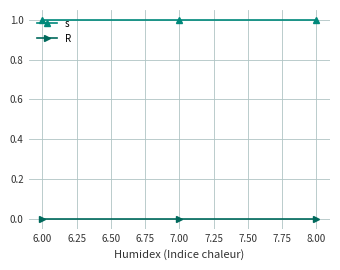

At 6.00, list the series in order from smallest to largest.

R, s